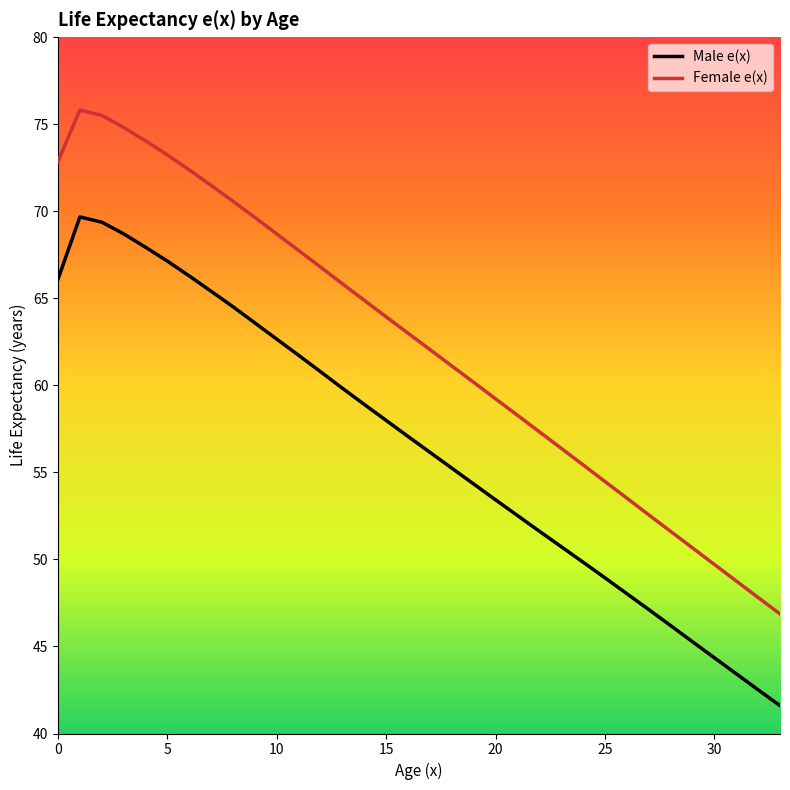

Which series has the largest total across all categories?

Female e(x)